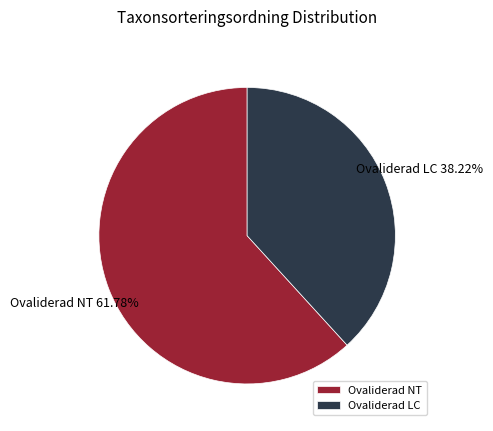

Is the sum of Ovaliderad LC and Ovaliderad NT greater than half?

Yes